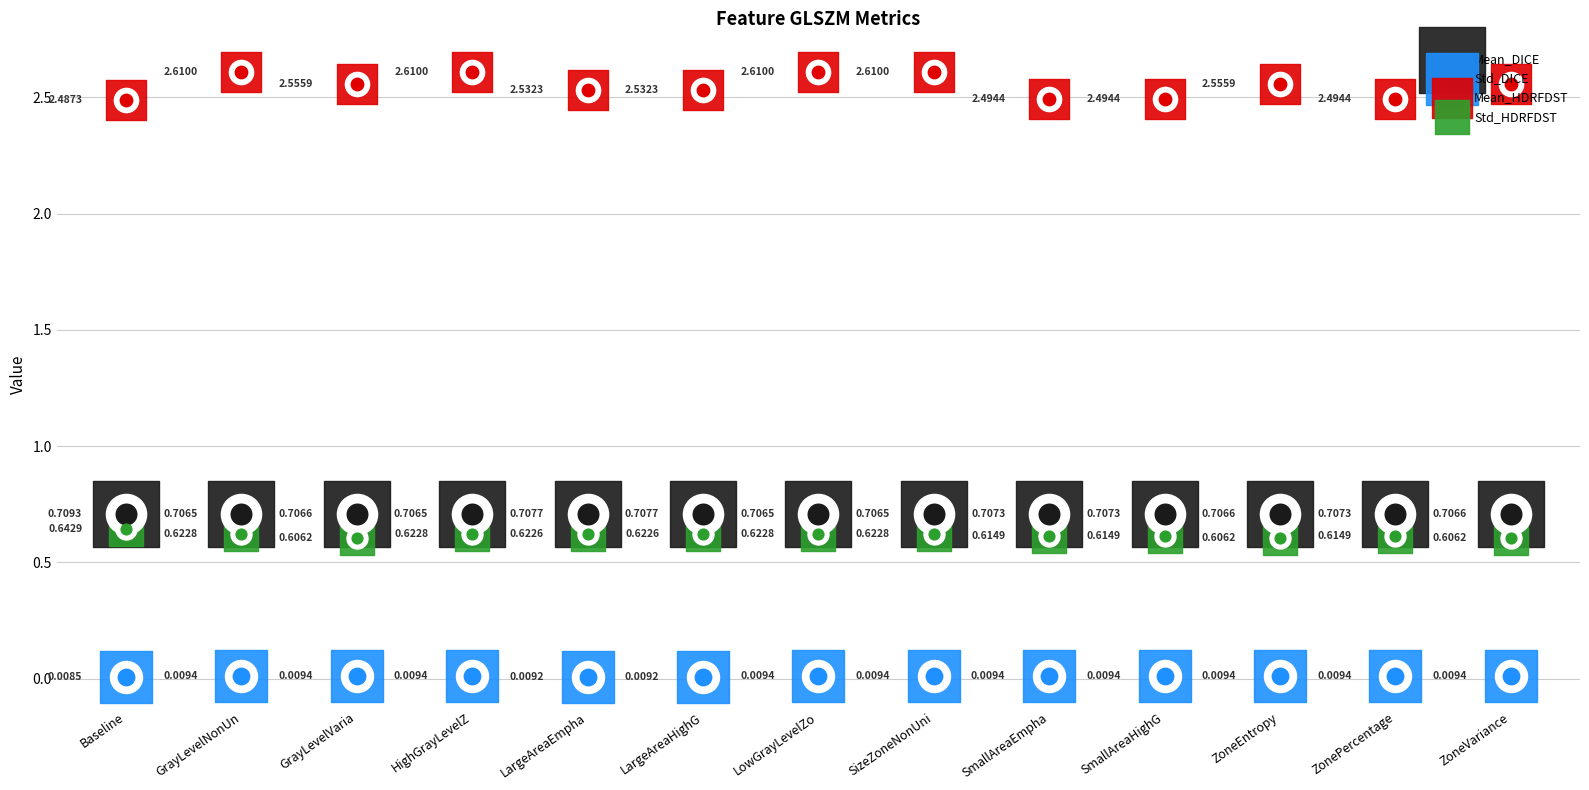

Is the value of Std_DICE at GrayLevelVaria greater than the value of Mean_HDRFDST at LowGrayLevelZo?

No